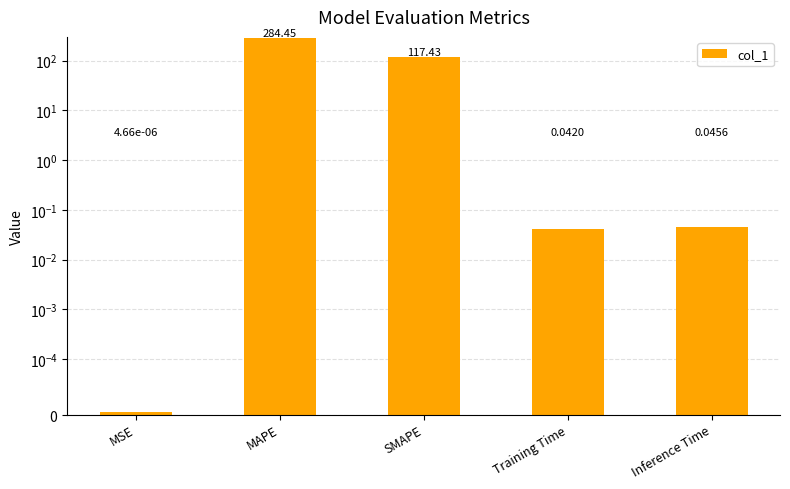

Rank the categories by value from highest to lowest.

MAPE, SMAPE, Inference Time, Training Time, MSE